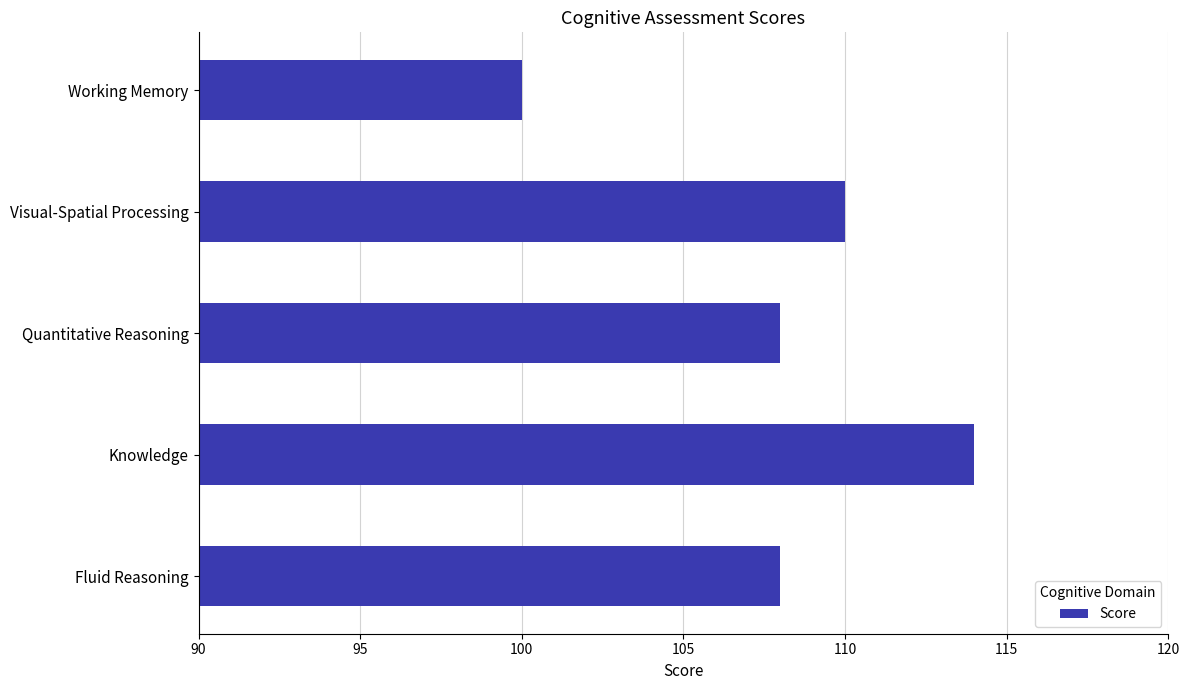

Reading bottom to top, what are all the values shown in this chart?

Fluid Reasoning=108	Knowledge=114	Quantitative Reasoning=108	Visual-Spatial Processing=110	Working Memory=100